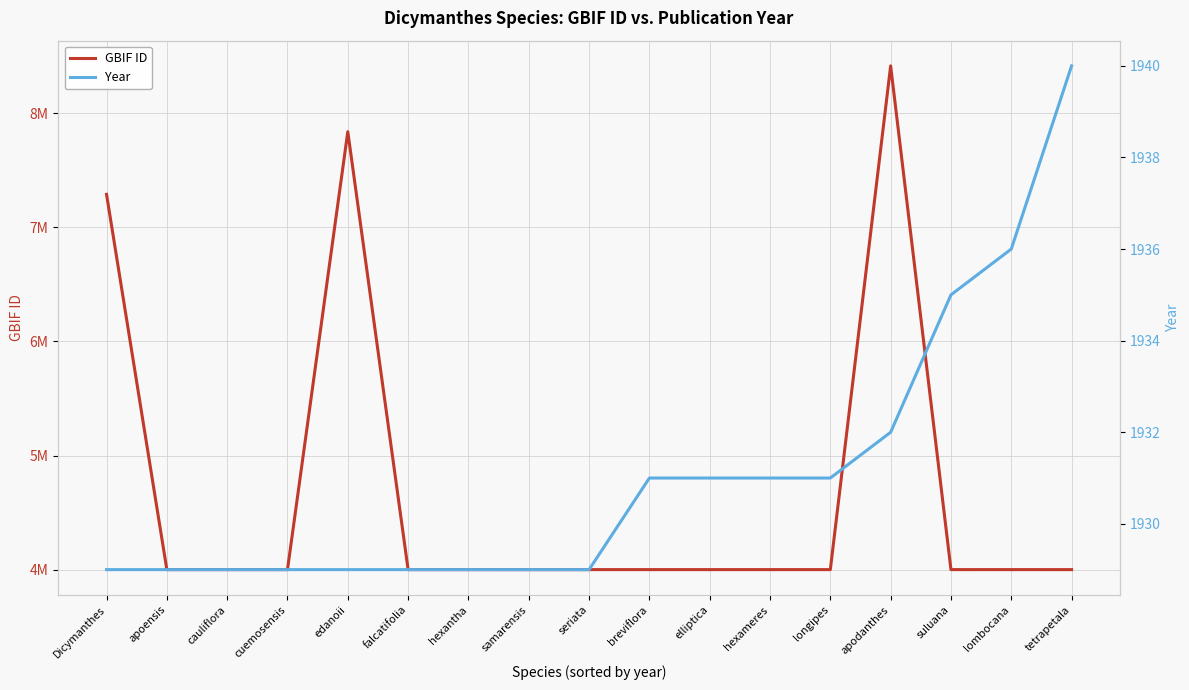

How many series are shown in this chart?

2